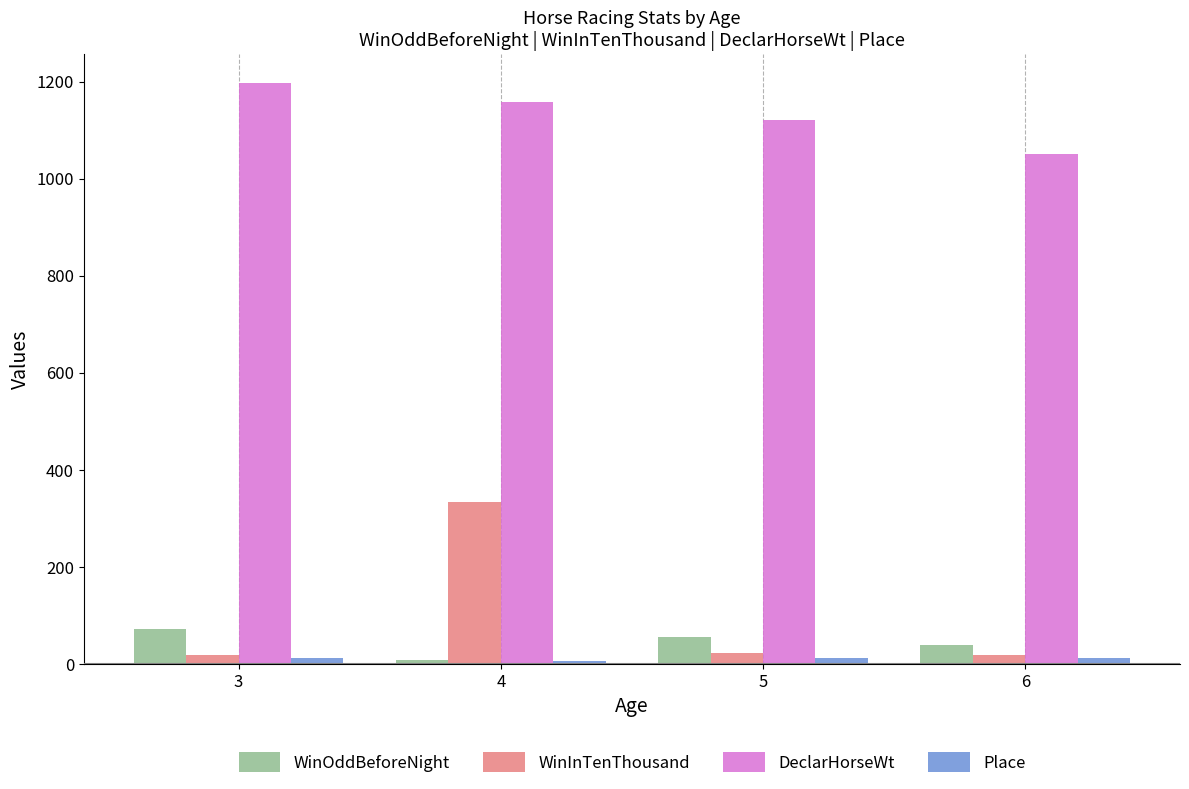

How many data points in WinOddBeforeNight are less than 56?

2